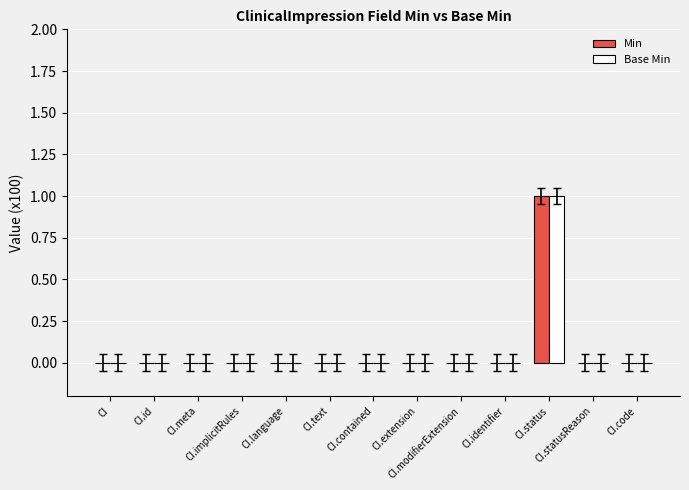

Reading left to right, list all the values displayed in this chart.

Min: 0	0	0	0	0	0	0	0	0	0	1	0	0
Base Min: 0	0	0	0	0	0	0	0	0	0	1	0	0